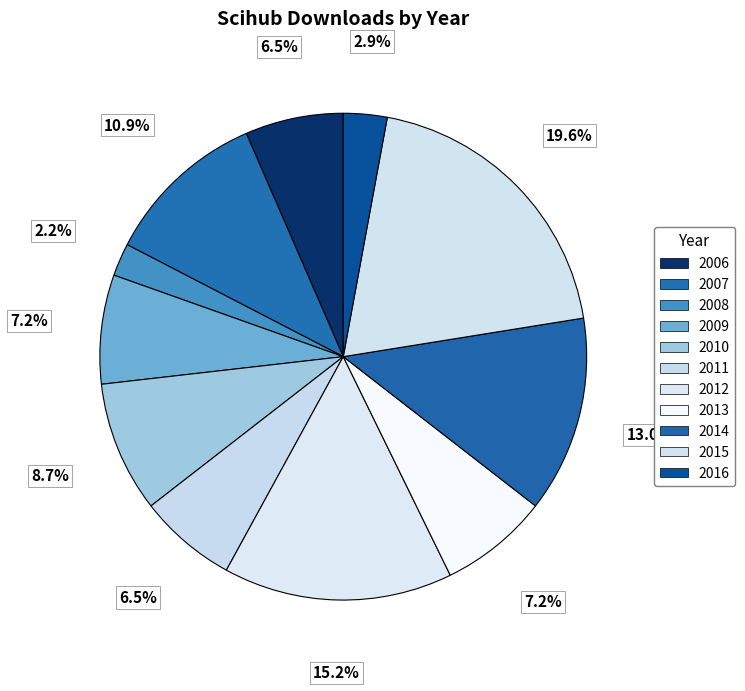

What is the change in value from 2012 to 2013?

-11